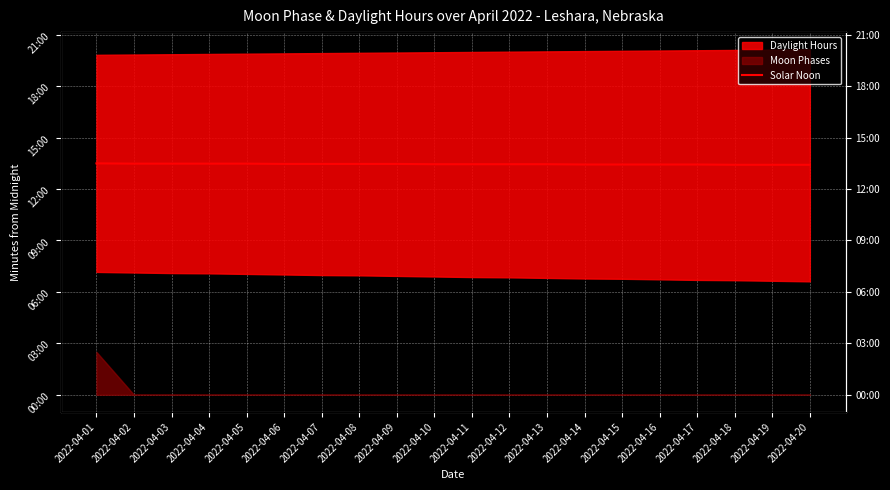

Approximately how many times larger is the value at 2022-04-15 compared to 2022-04-02?

1.0